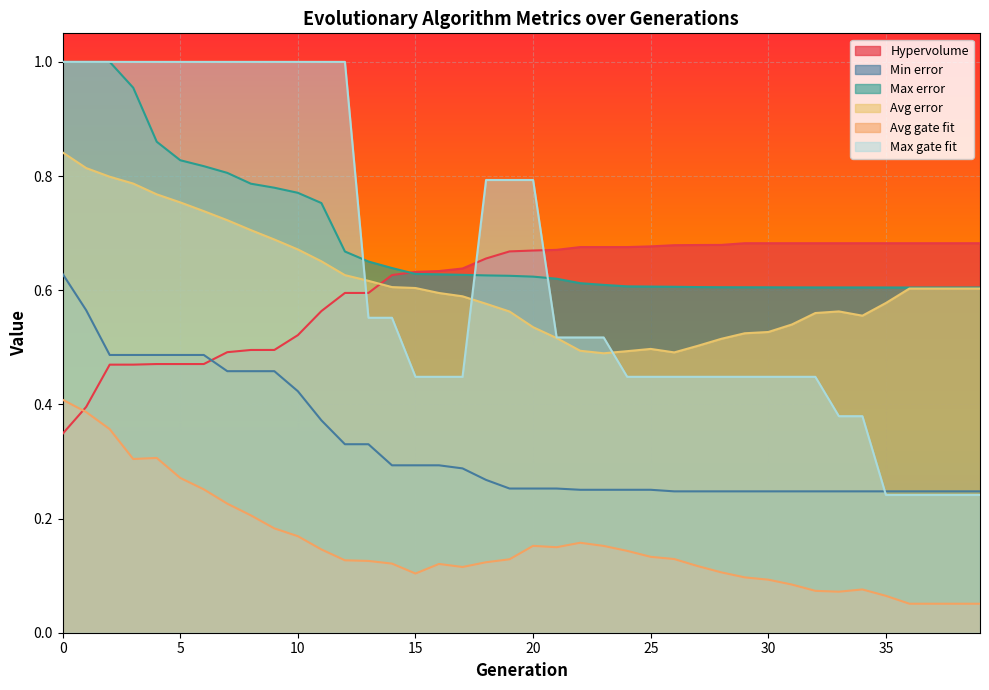

What is the value of the Hypervolume point at the 30th from the left?

0.7